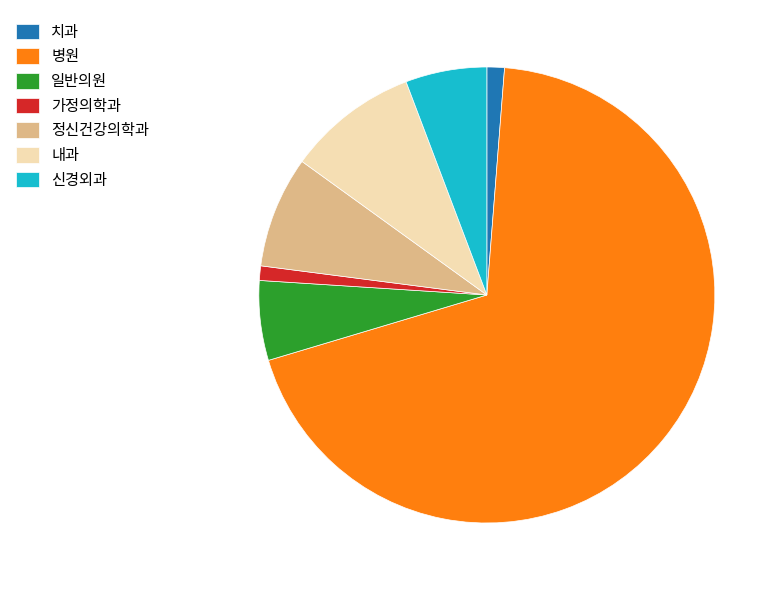

Does 병원 account for over 50% of the chart?

Yes